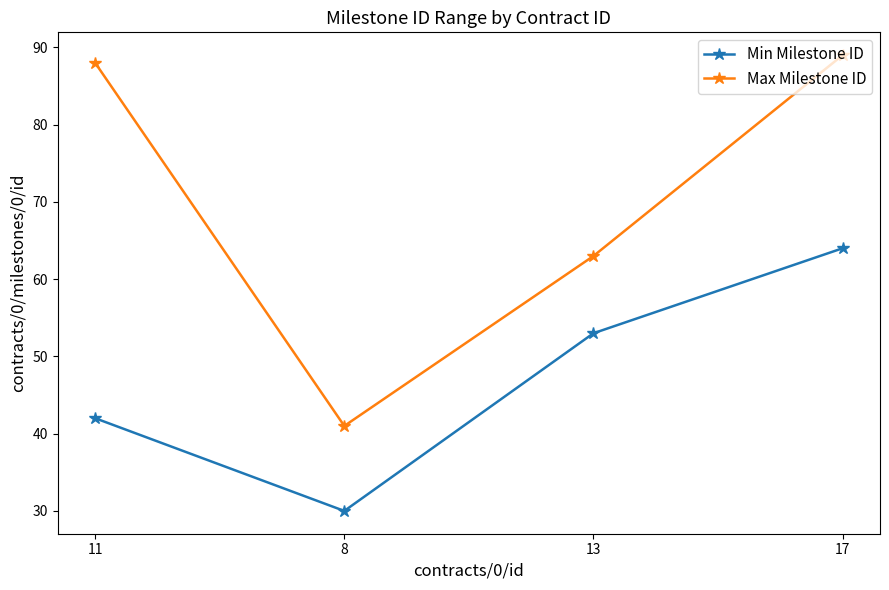

Is the value of Max Milestone ID at 11 greater than the value of Min Milestone ID at 13?

Yes